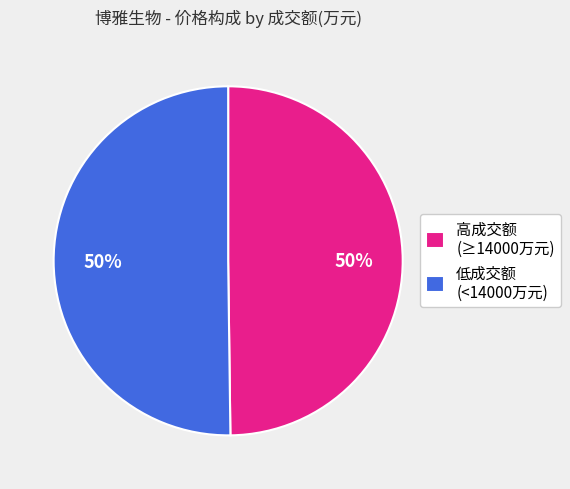

Is the sum of 低成交额 (<14000万元) and 高成交额 (≥14000万元) greater than half?

Yes